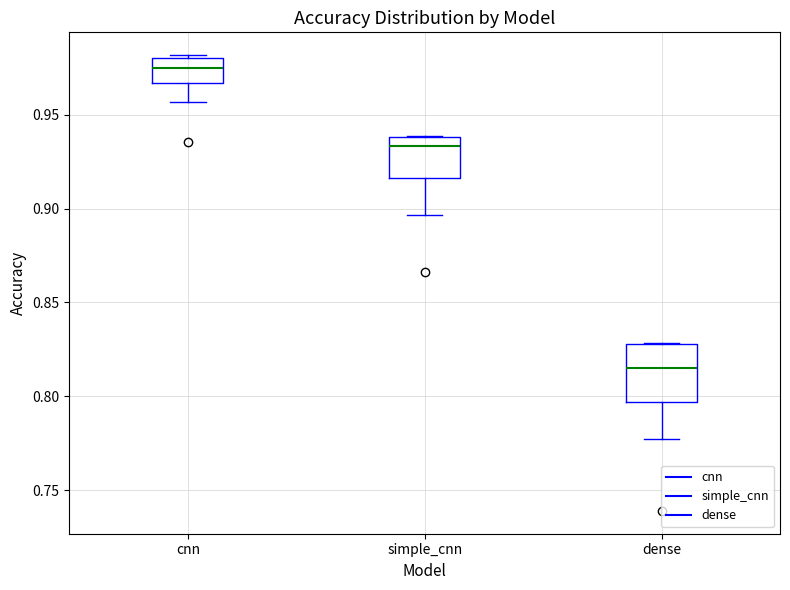

Where is the upper edge of the box for cnn on the y-axis? The values are not printed on the chart, so give them approximately, as read against the axis.

0.980